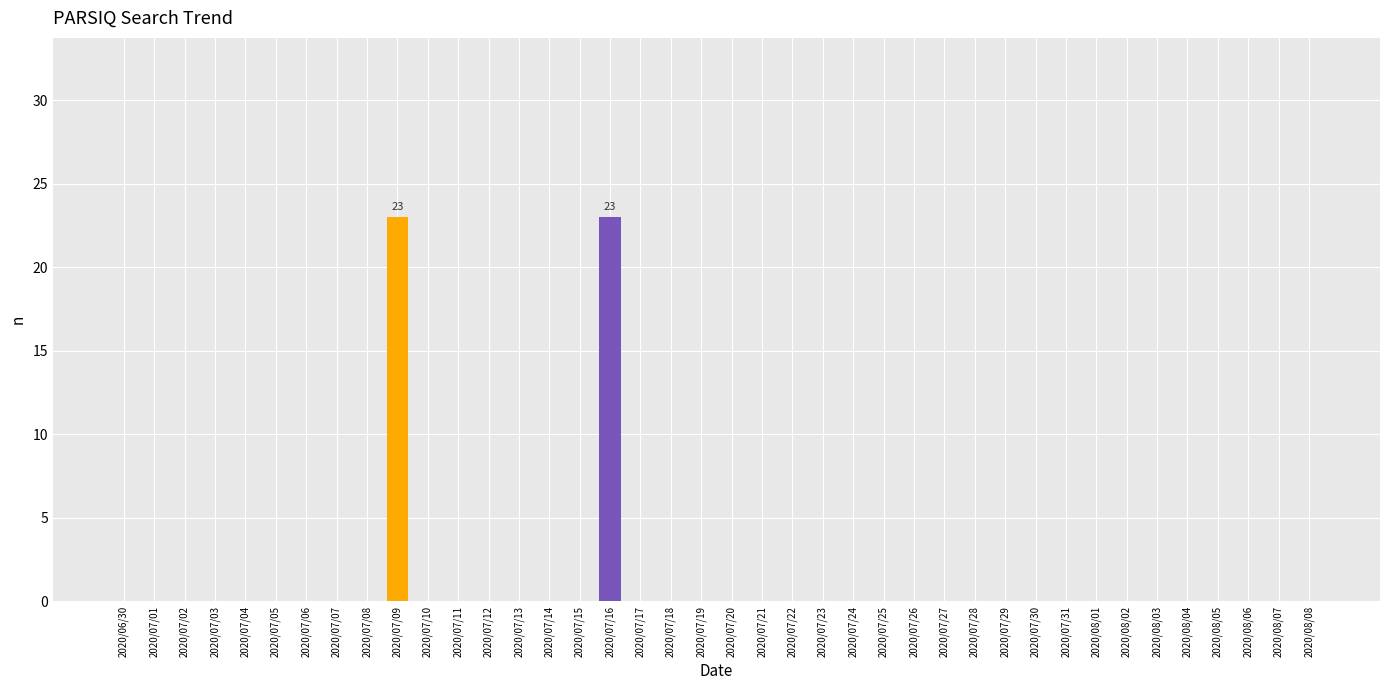

Is it true that the value at 2020/07/01 is 0?

True